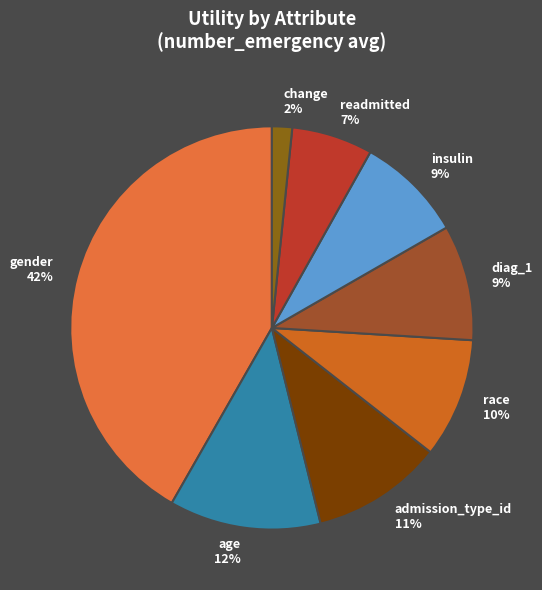

Which category has the smallest portion of the pie?

change